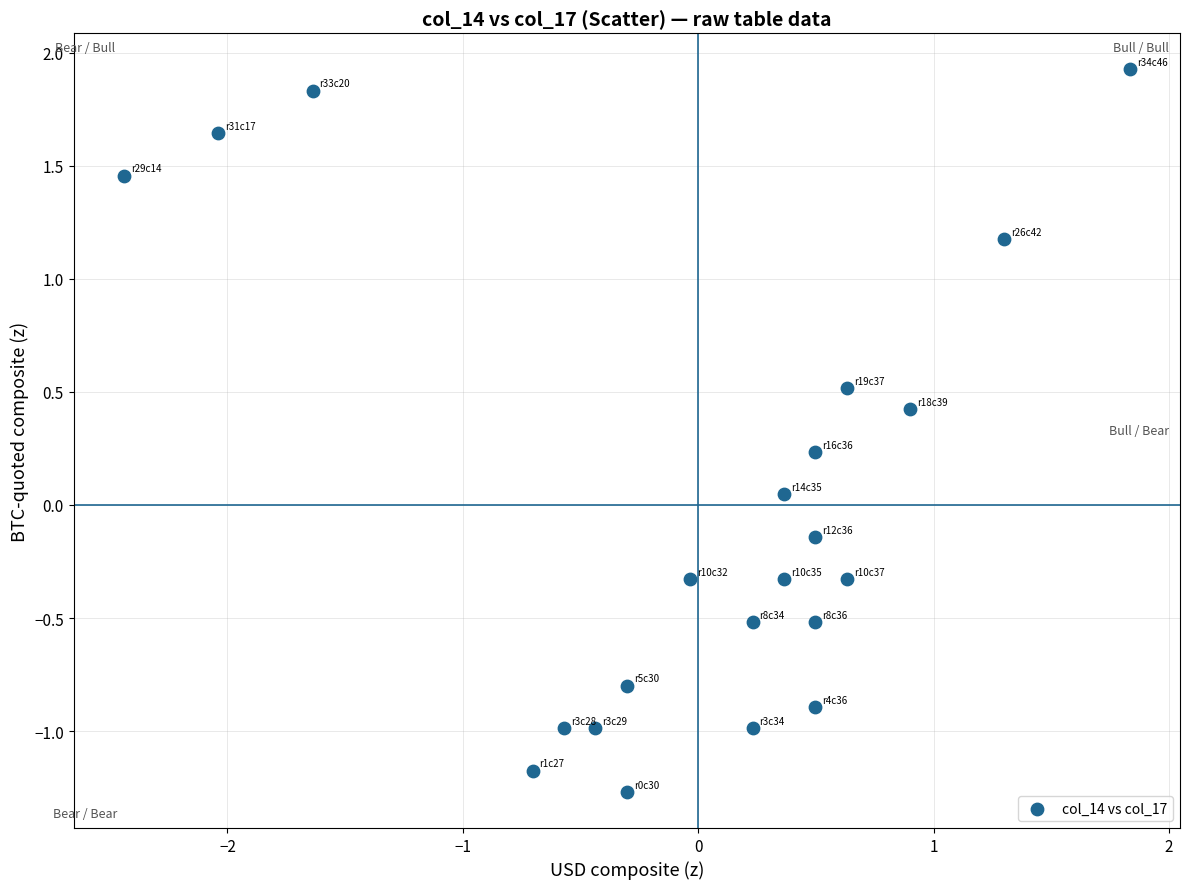

What is the range of Y values (max minus min)?

3.2